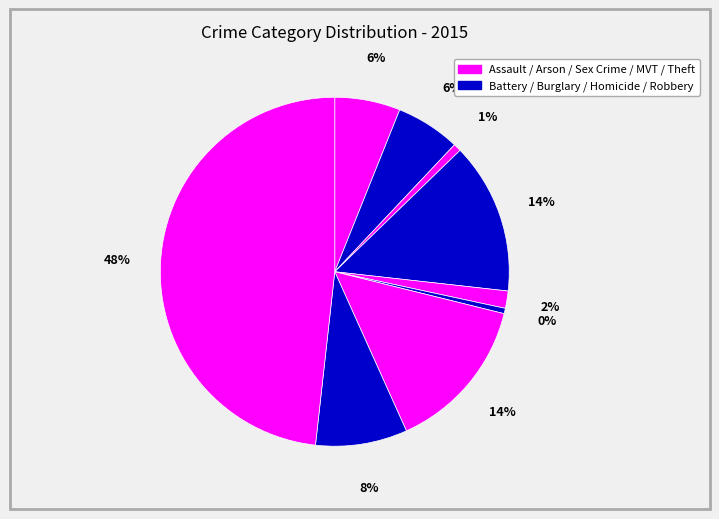

Count the number of slices in the pie.

9